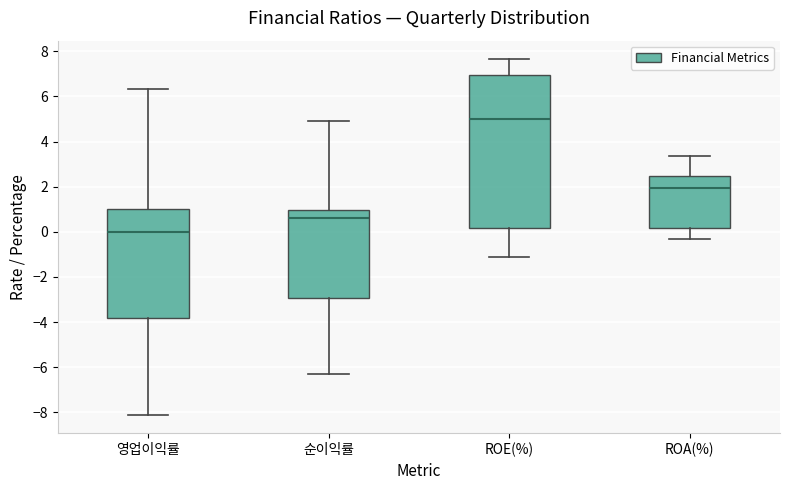

Where is the upper edge of the box for 영업이익률 on the y-axis? The values are not printed on the chart, so give them approximately, as read against the axis.

1.0